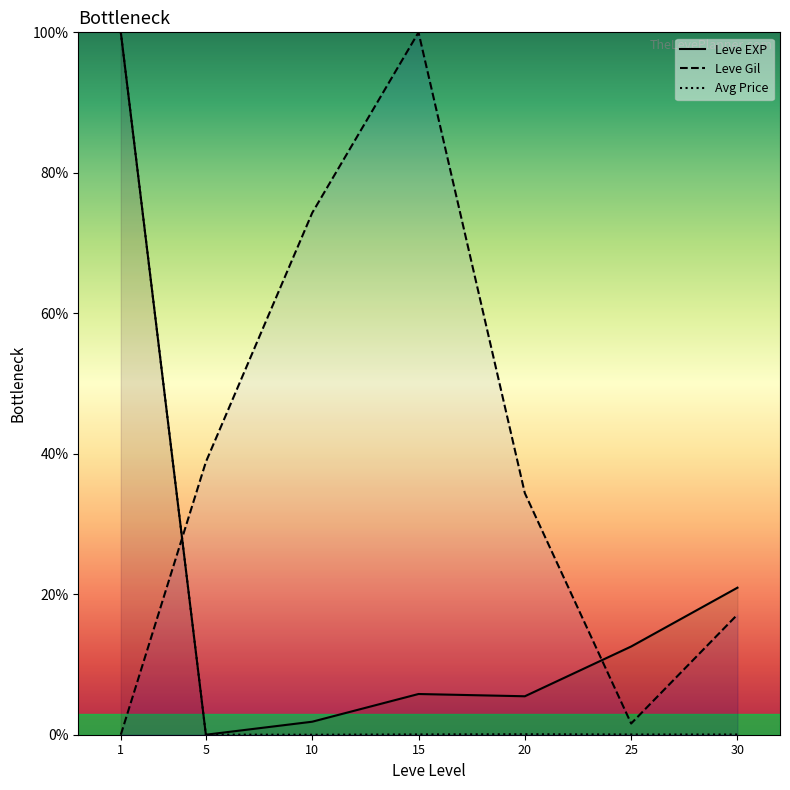

Which has a higher value, 5 or 1?

1